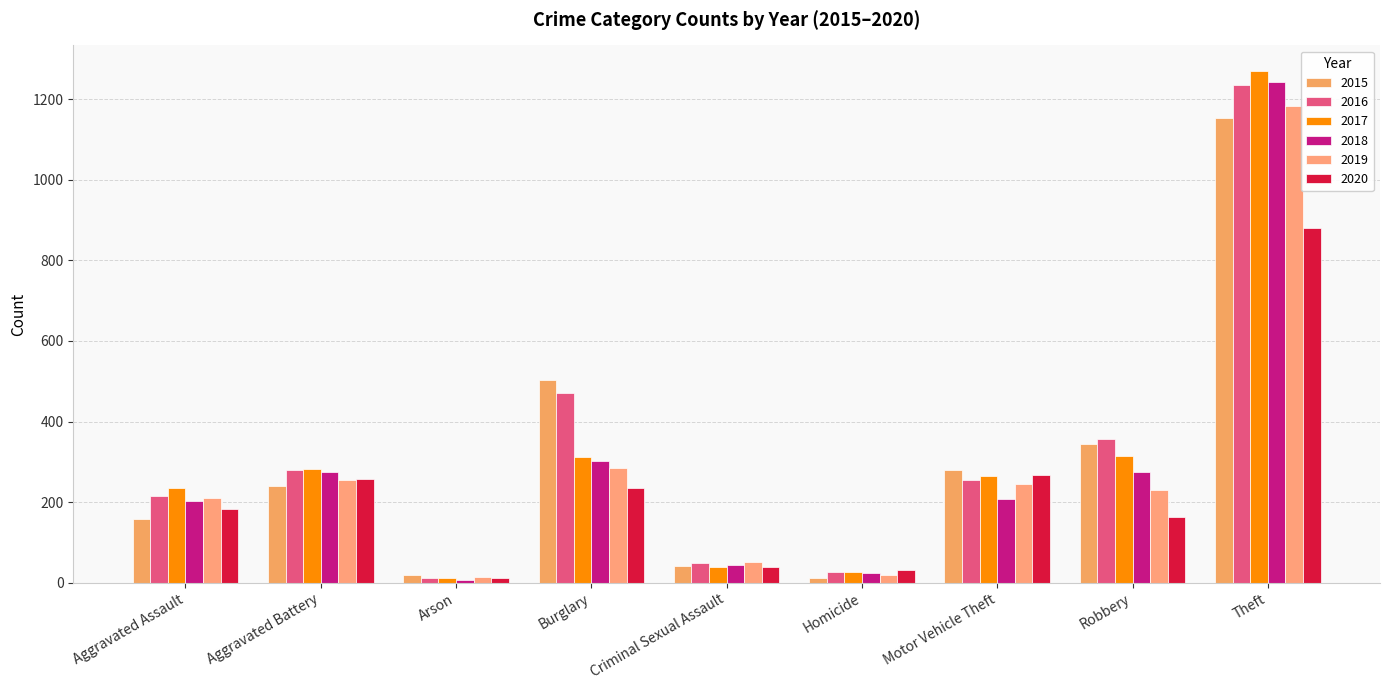

Between Theft and Homicide, which is larger?

Theft